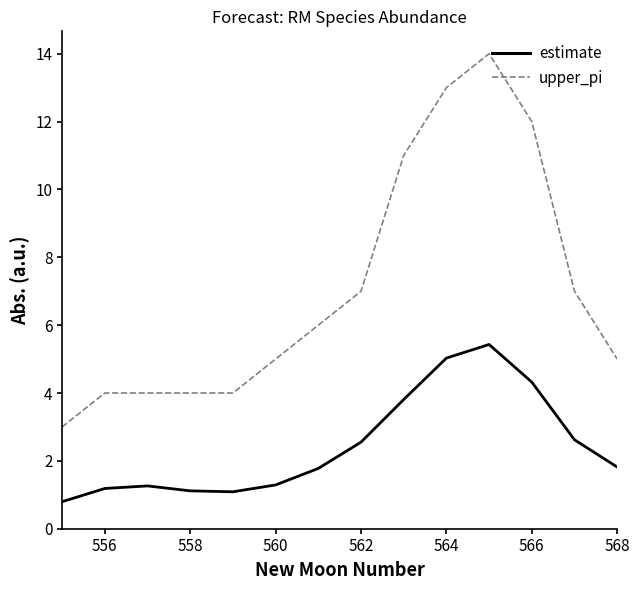

Which series has the largest range (max minus min)?

upper_pi